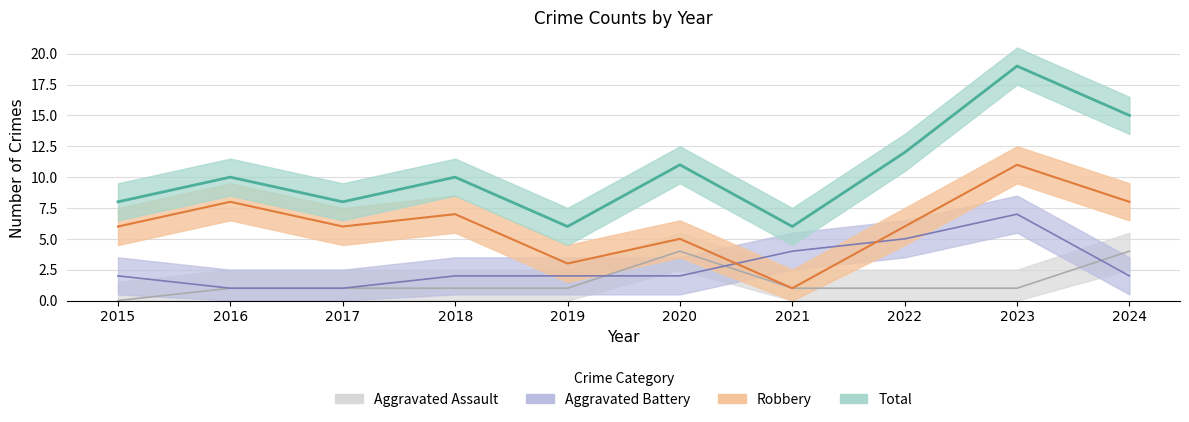

Where is the first local maximum for Aggravated Assault?

2020